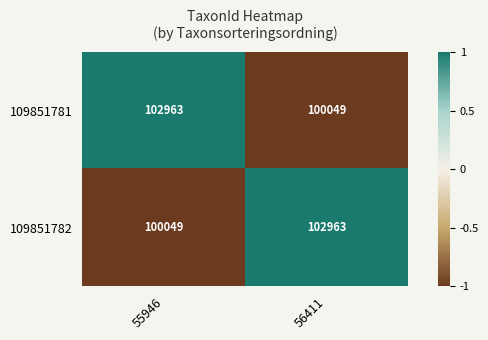

Count the number of categories in the chart.

2